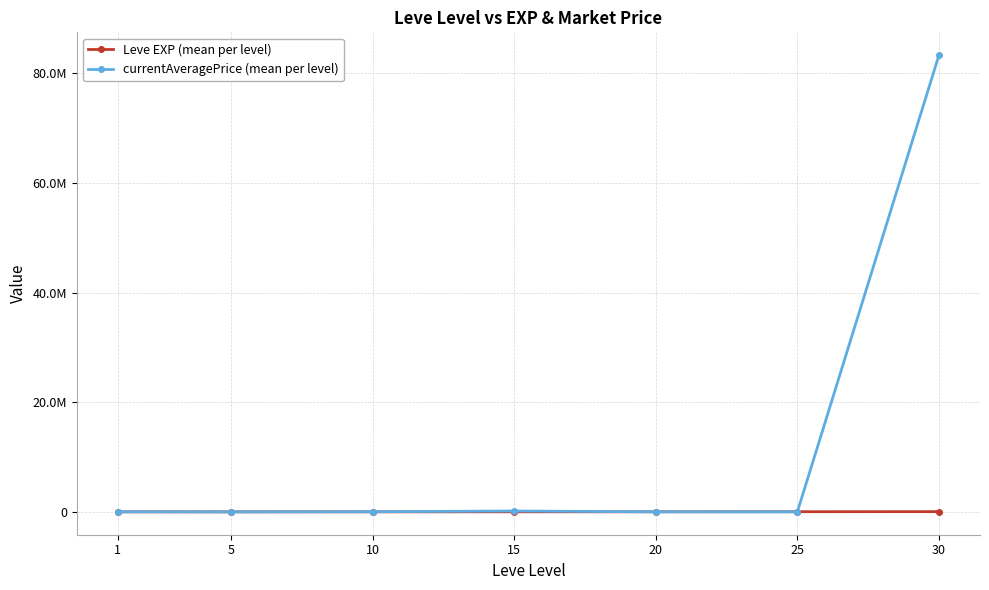

What is the spread (max minus min) of values at 25?

19784.3